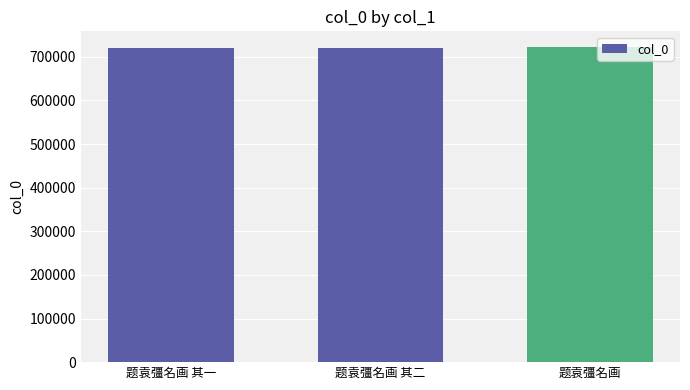

What is the label of the 1st bar from the left?

题袁彊名画 其一